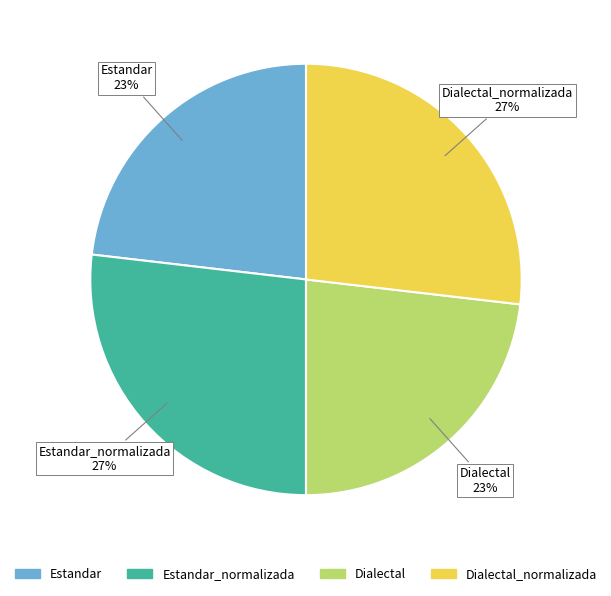

Is there any slice that represents more than half of the pie?

No